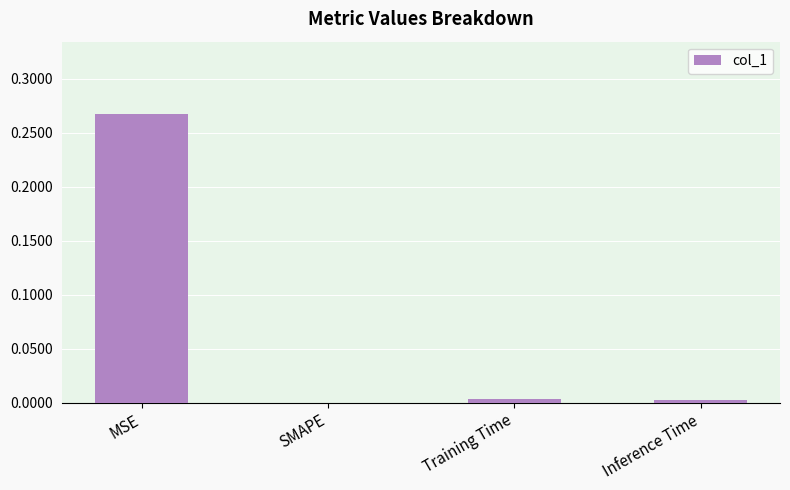

The value at Training Time is 0.0. True or false?

True